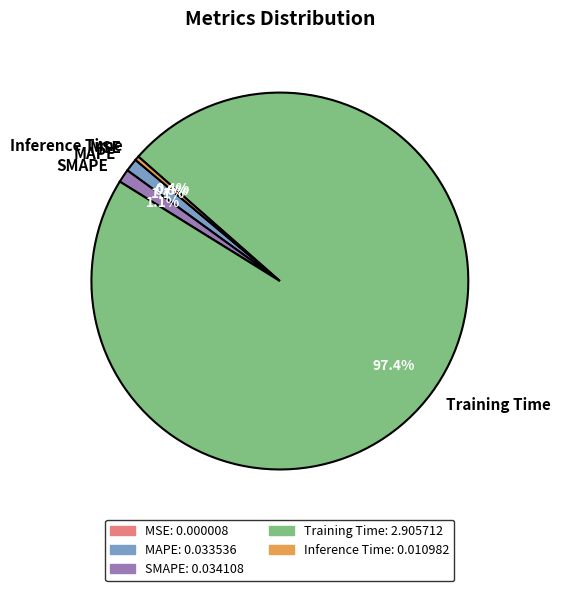

Which category accounts for the majority?

Training Time